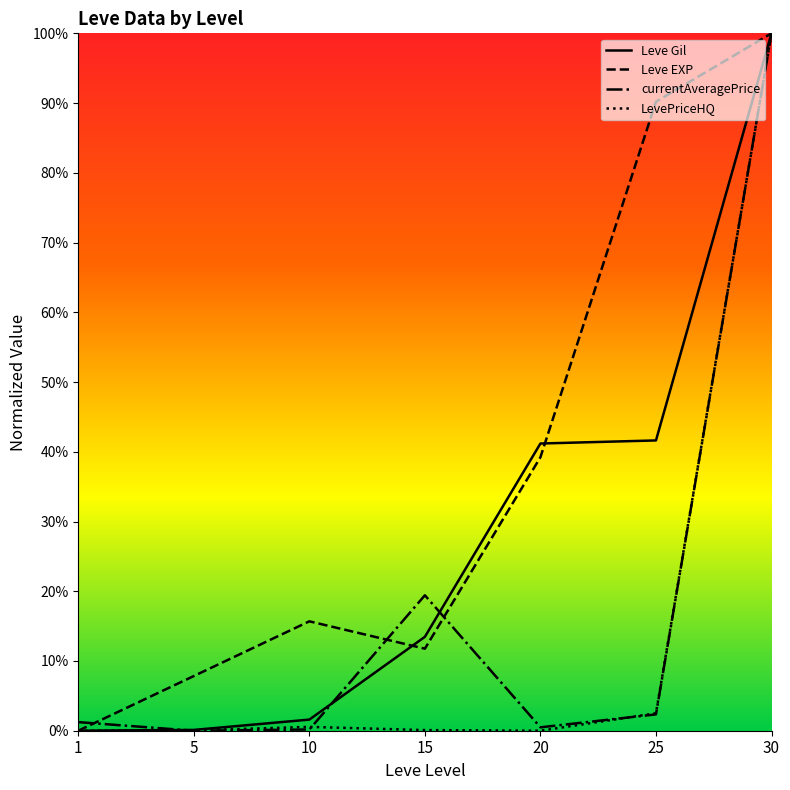

At how many categories does at least one series exceed 0?

7